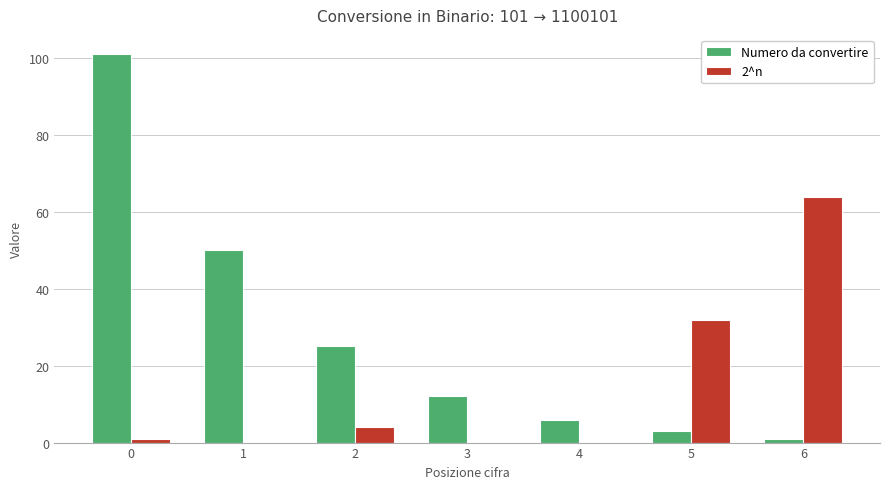

Reading right to left, transcribe all the data shown in this chart.

Numero da convertire: 6=1	5=3	4=6	3=12	2=25	1=50	0=101
2^n: 6=64	5=32	4=0	3=0	2=4	1=0	0=1